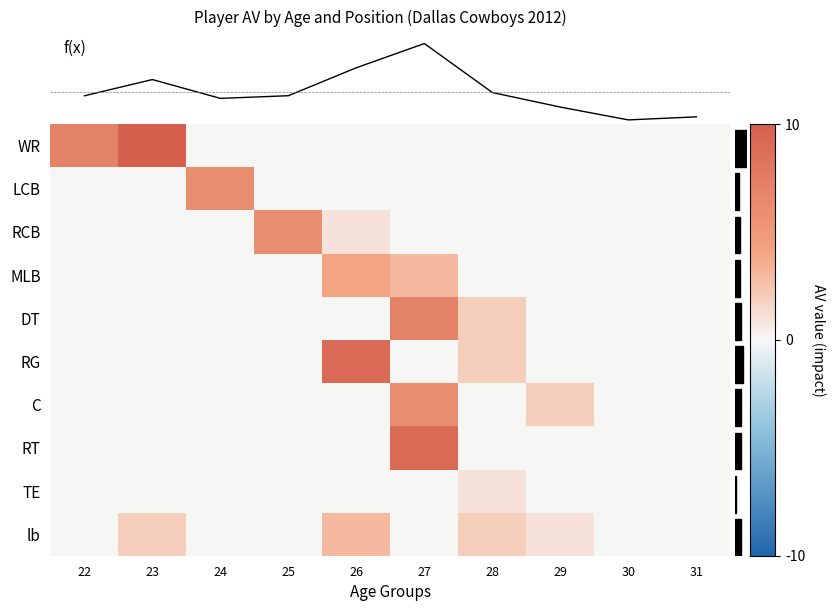

Which has a higher value, 30 or 24?

30